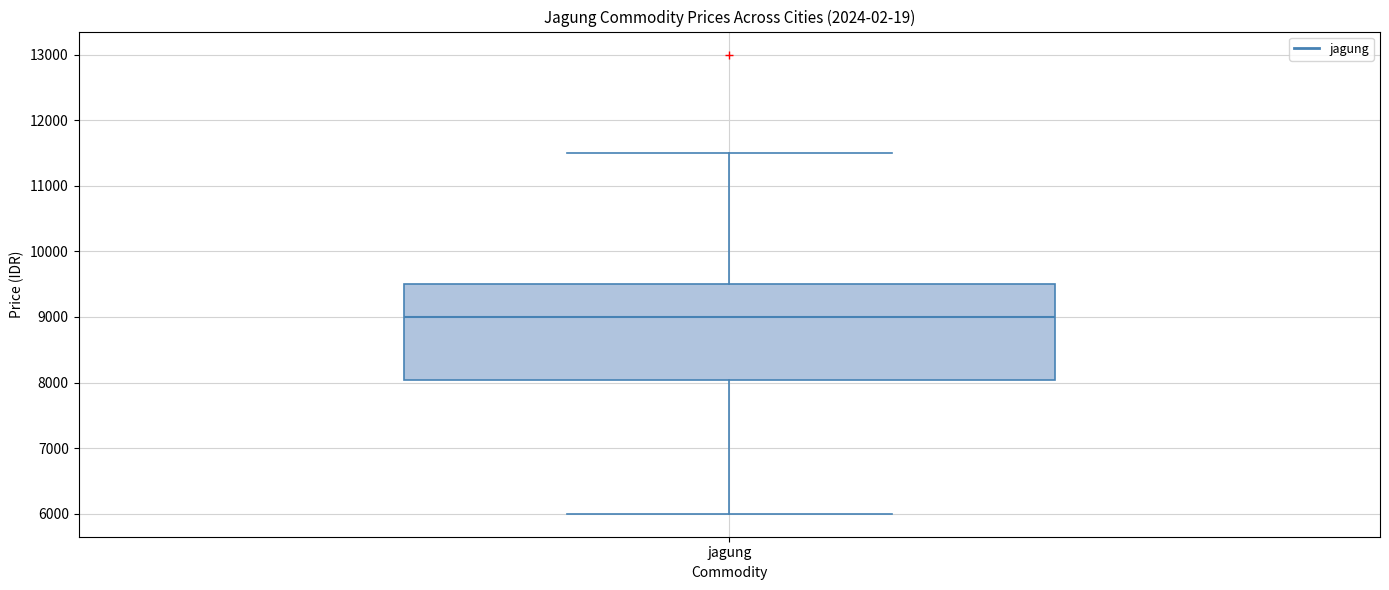

Read this box plot against the y-axis: the position of the median line, the range covered by the box, and the ends of both whiskers. The values are not printed on the chart, so give them approximately, as read against the axis.

median 9000, box 8000 to 9500, whiskers 6000 to 11500